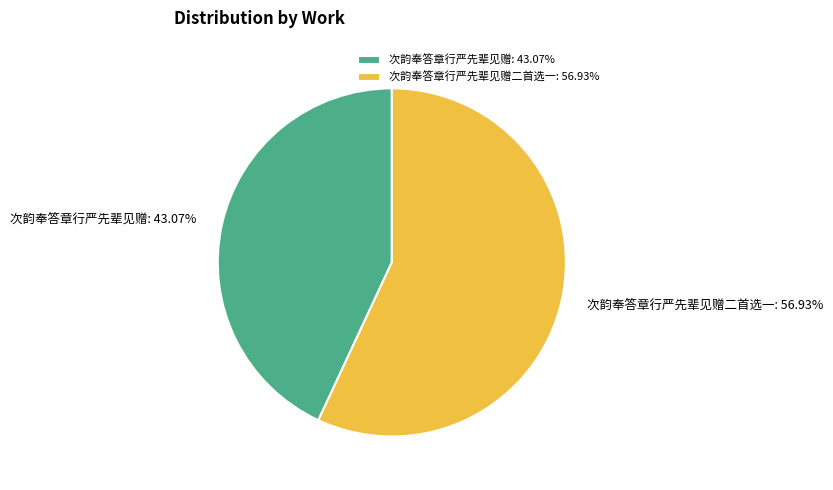

What is the ratio of the value at 次韵奉答章行严先辈见赠: 43.07% to the value at 次韵奉答章行严先辈见赠二首选一: 56.93%?

0.8